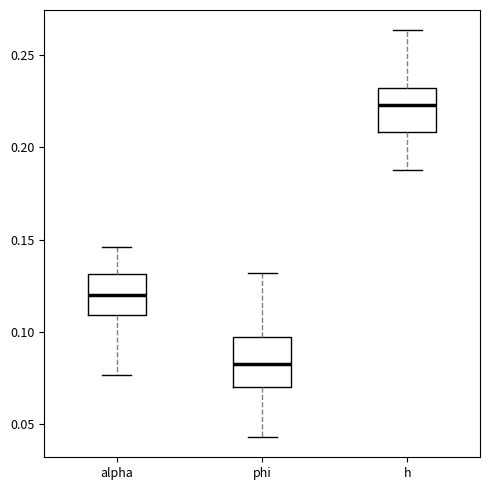

Which box's median line is the highest?

h